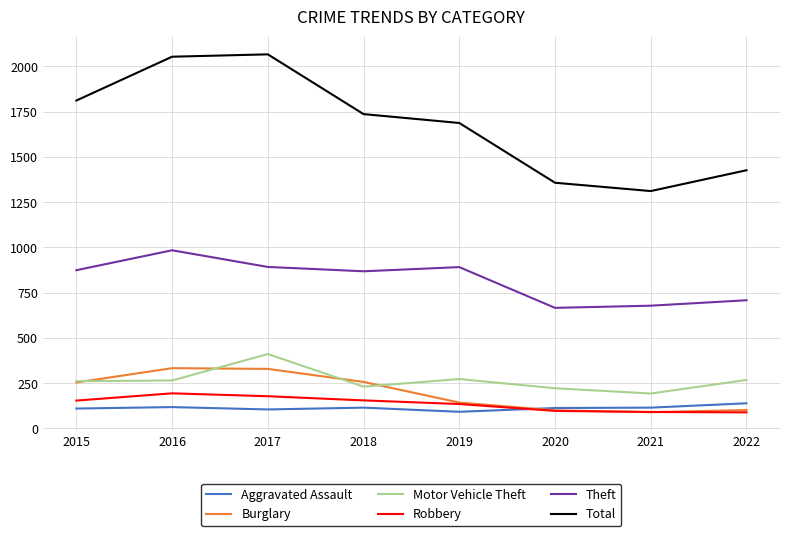

Does the chart have visible grid lines?

Yes